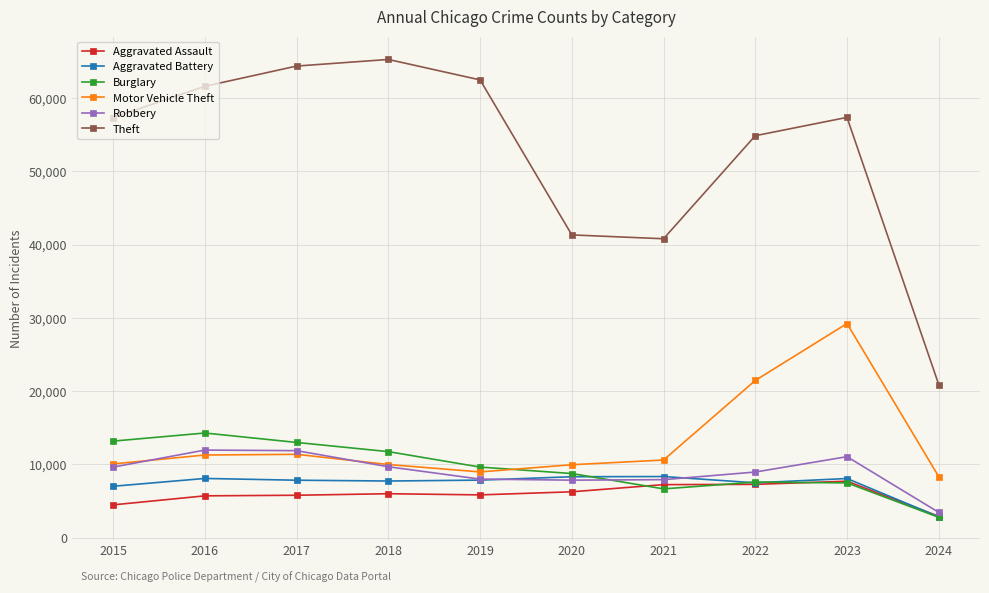

At how many categories does at least one series exceed 51924?

7